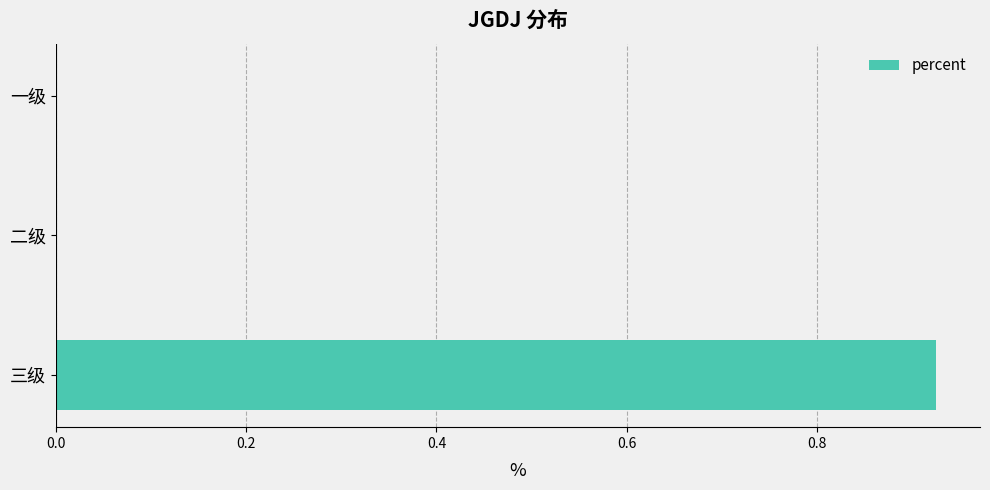

Which category has the highest value across all series?

三级